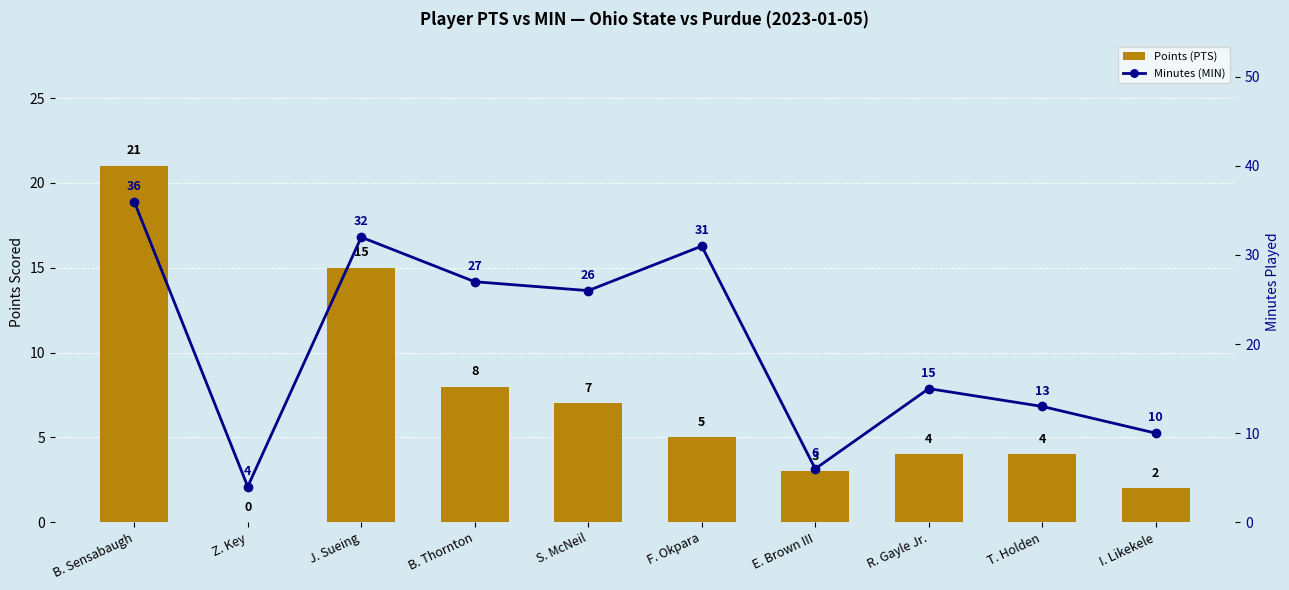

List the labels in order of Points (PTS) value, smallest first.

Z. Key, I. Likekele, E. Brown III, R. Gayle Jr., T. Holden, F. Okpara, S. McNeil, B. Thornton, J. Sueing, B. Sensabaugh